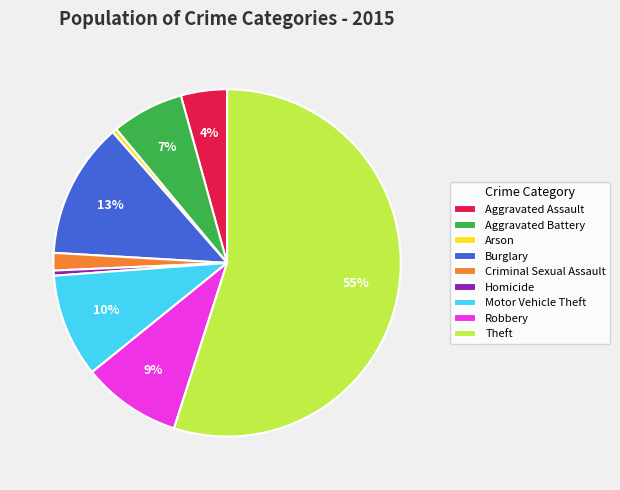

To the nearest percent, what is the difference between the largest and smallest slice percentages?

55%